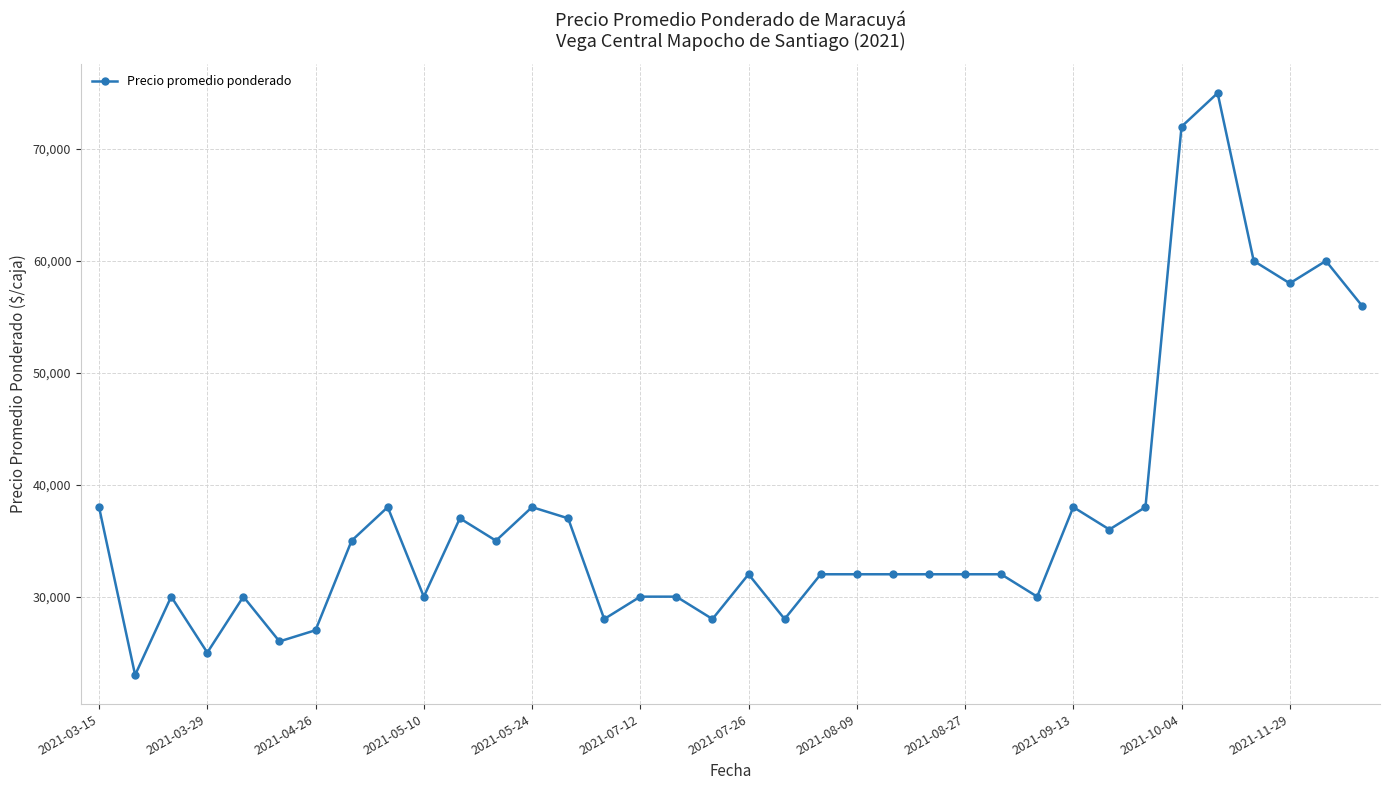

What is the smallest value displayed?

23000